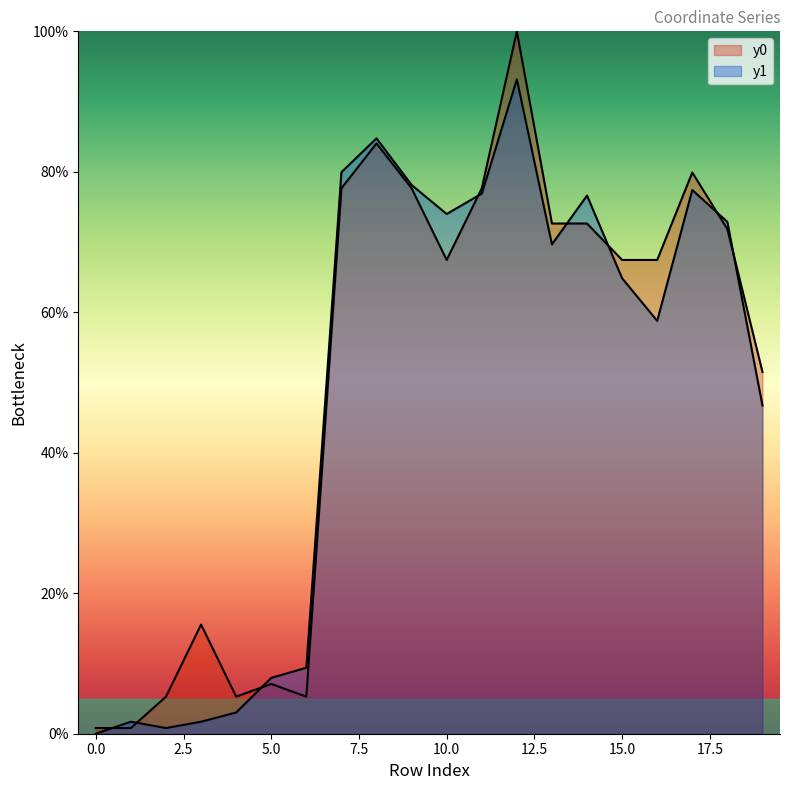

True or false: y0 has a value of 0.8 at 1.

True